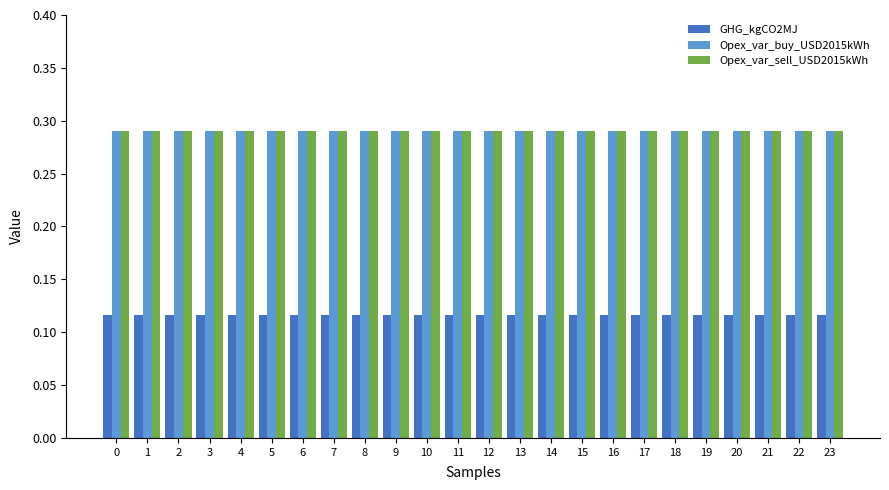

What is the sum of the Opex_var_sell_USD2015kWh values at 14 and 4?

0.6